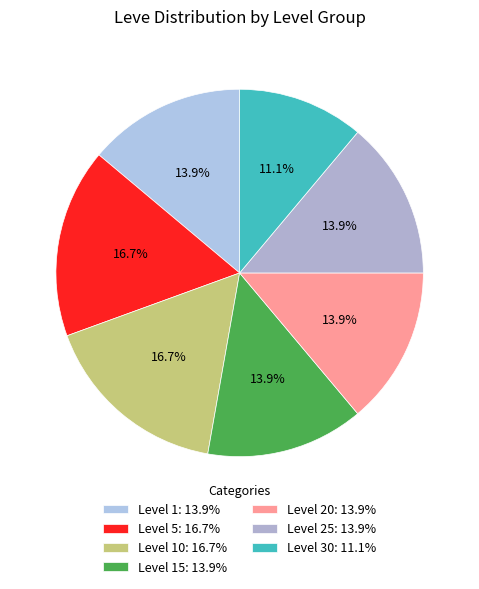

Count the number of slices in the pie.

7